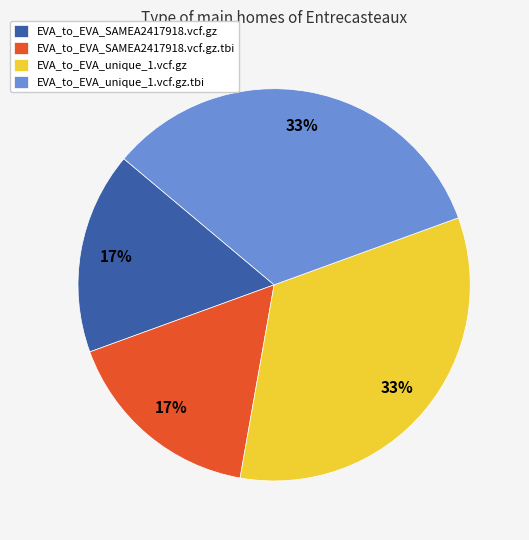

The EVA_to_EVA_SAMEA2417918.vcf.gz slice represents 17% of the pie. True or false?

True